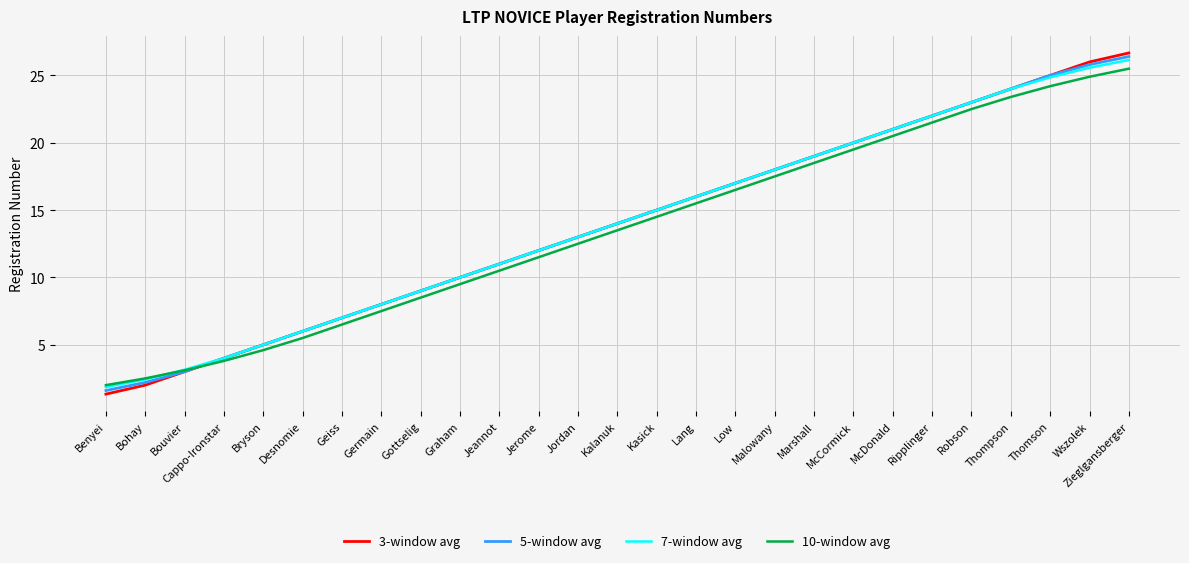

Is it true that 3-window avg equals 25.0 at Thomson?

True